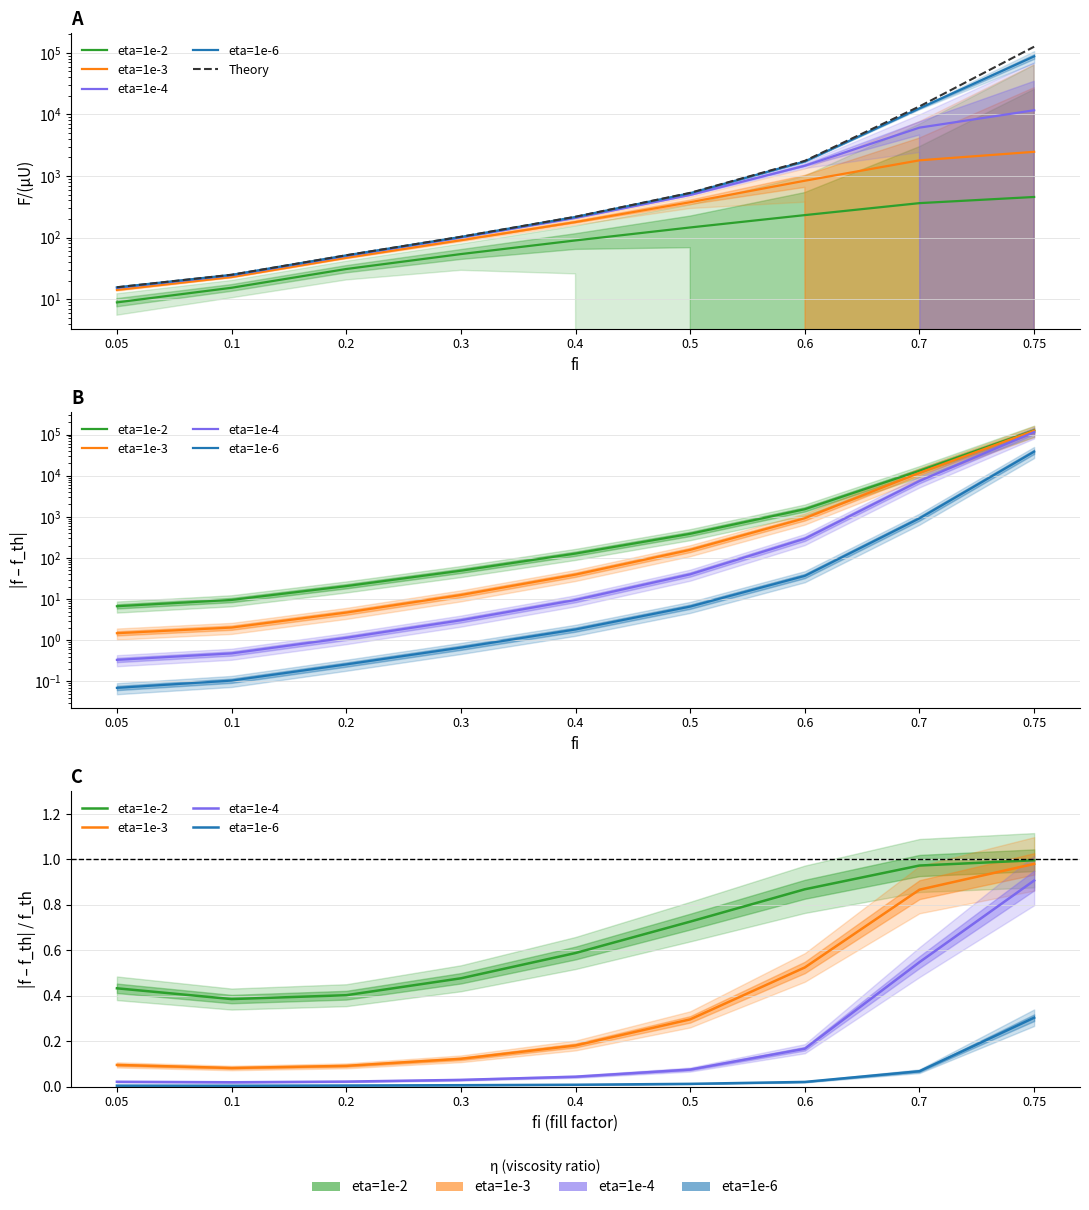

What is the sum of the eta=1e-6 values at 0.6 and 0.7?

0.1